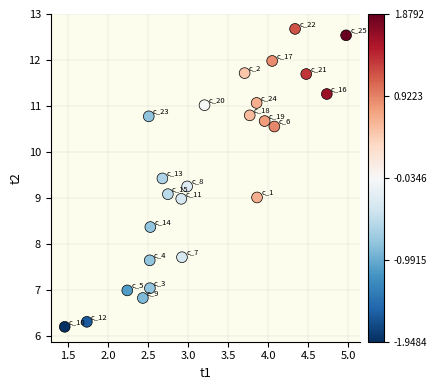

What is the range of Y values (max minus min)?

6.5